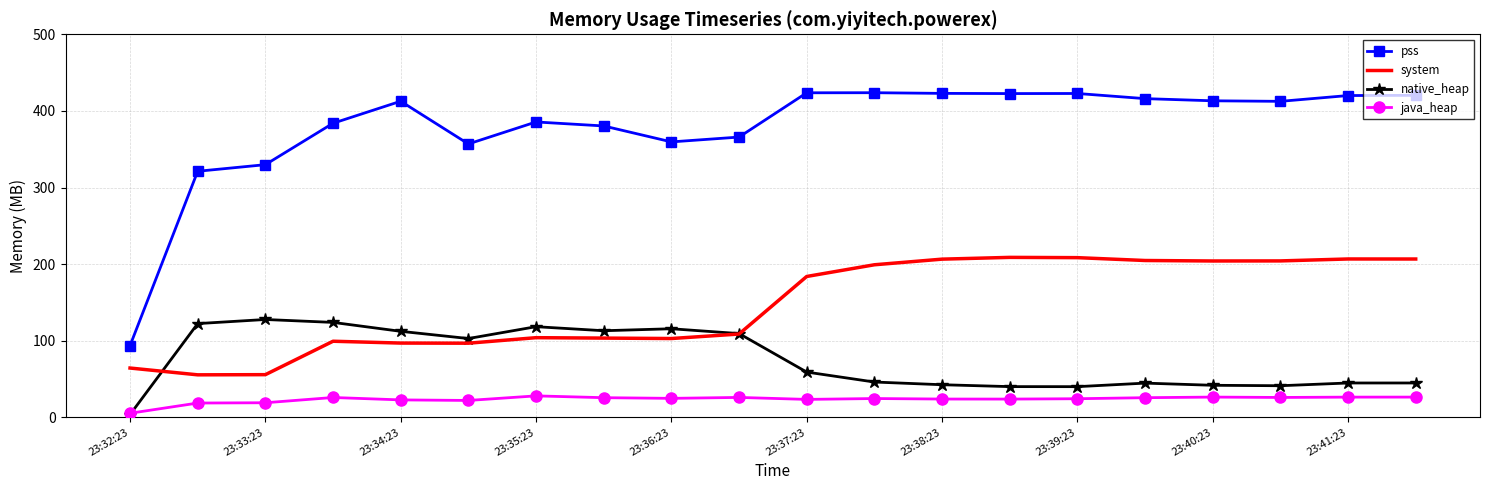

Rank the series by their maximum value, from highest to lowest.

pss, system, native_heap, java_heap